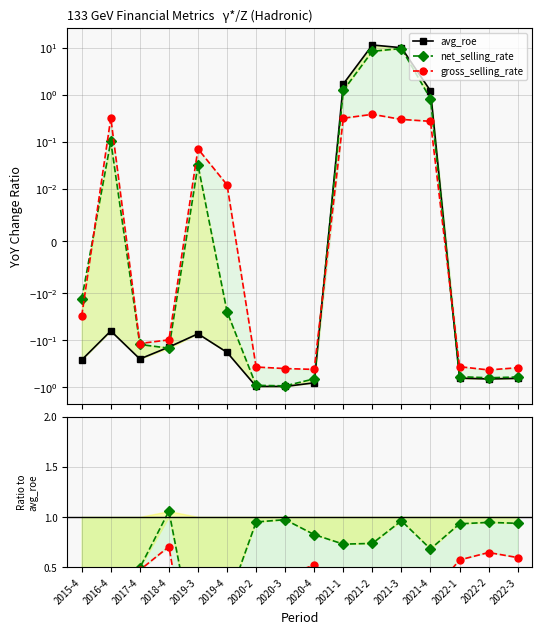

Rank the series by their average value, from highest to lowest.

avg_roe, net_selling_rate, gross_selling_rate